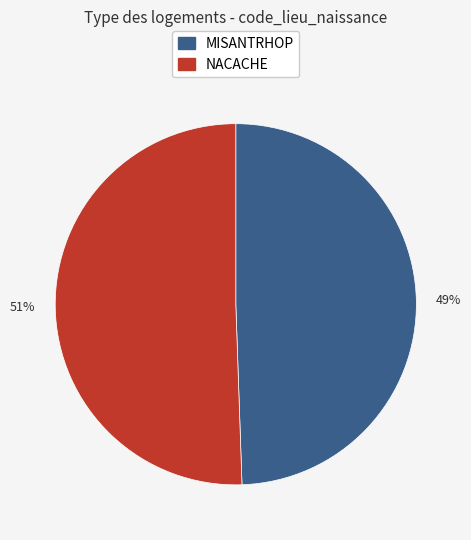

What is the smallest slice in the pie chart?

MISANTRHOP